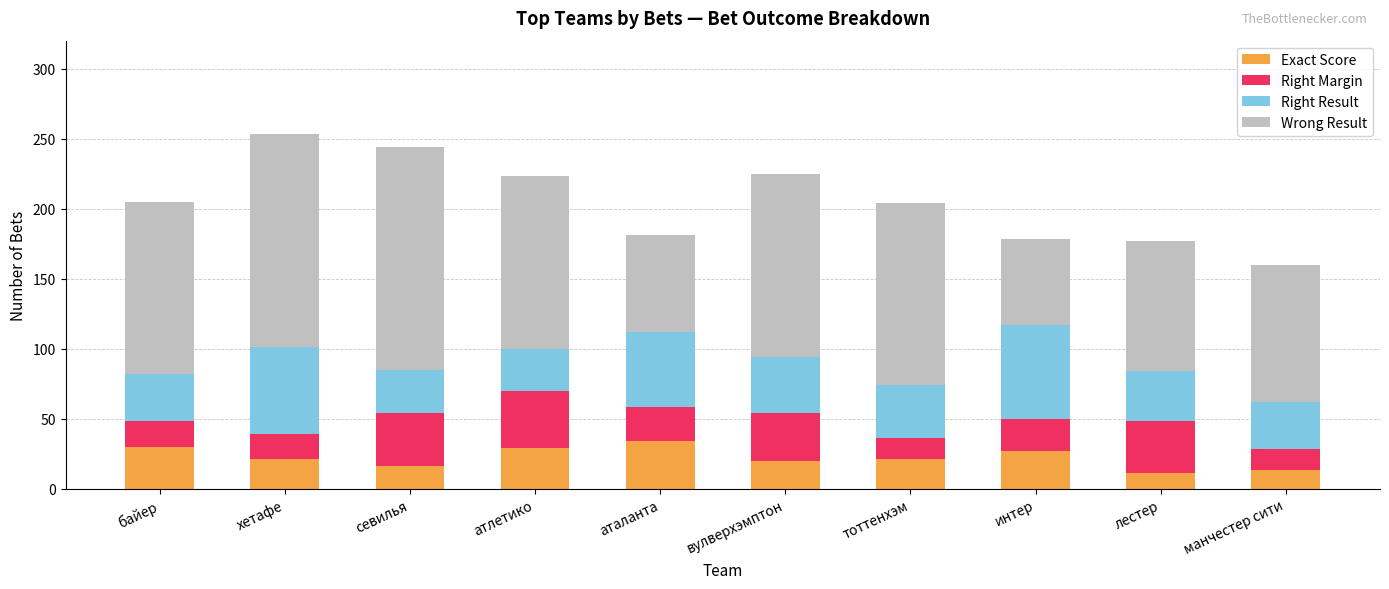

How many bars are there in total?

10